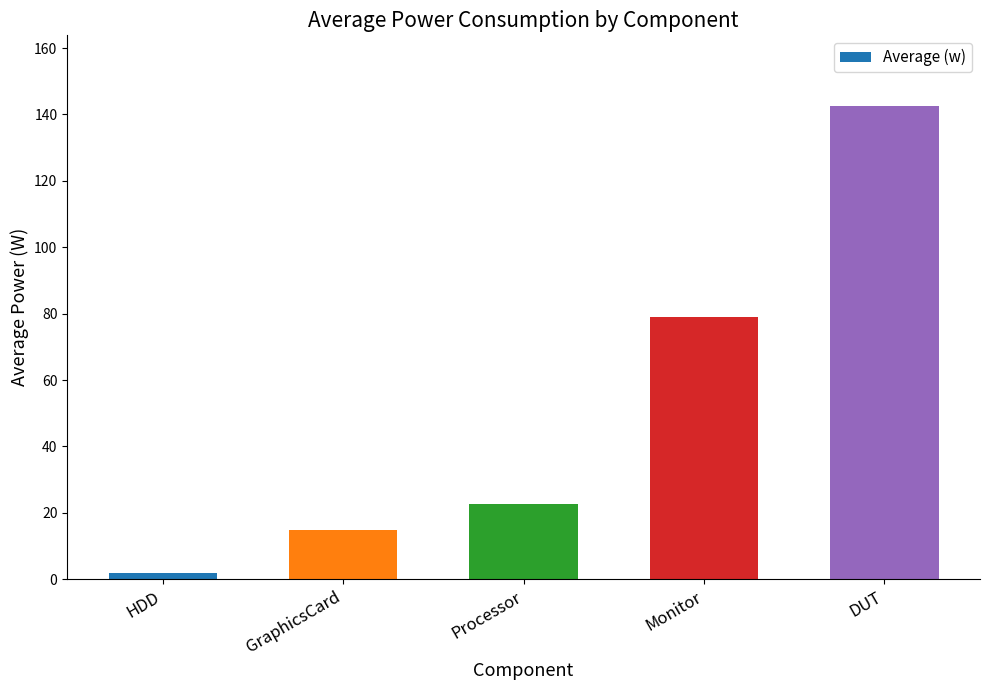

Rank the categories by value from lowest to highest.

HDD, GraphicsCard, Processor, Monitor, DUT